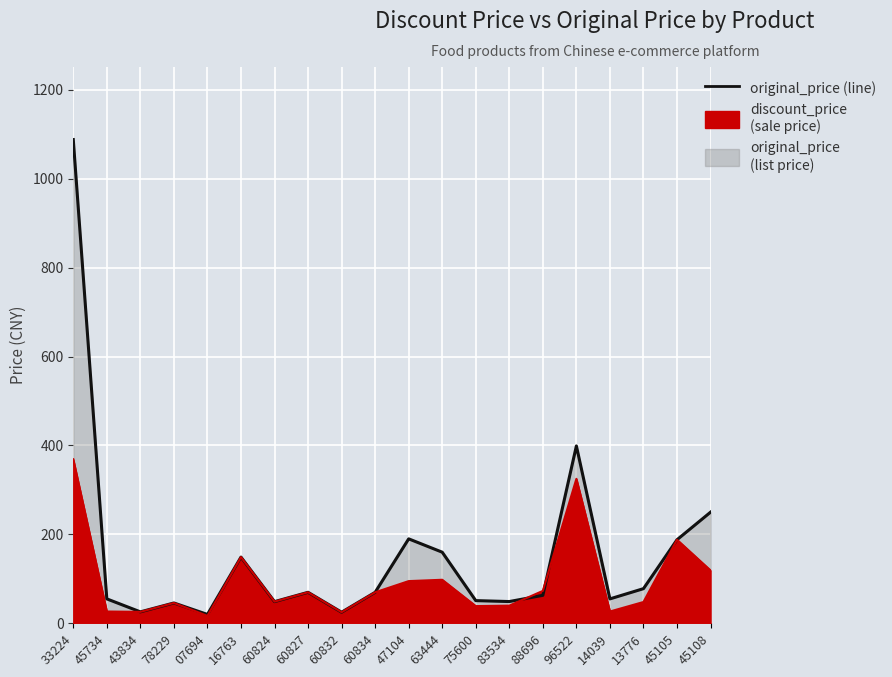

Is the value of original_price_line at 96522 greater than the value of discount_price_line at 60832?

Yes